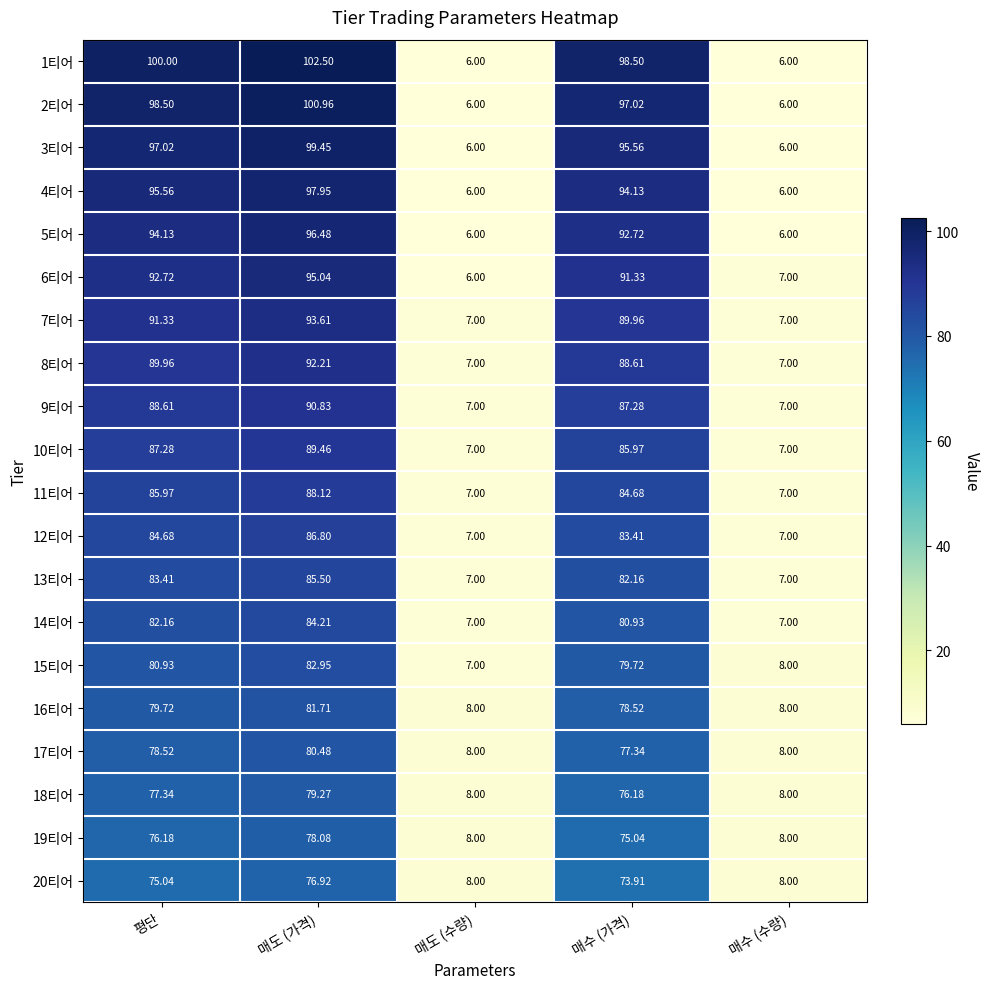

Between 매수 (가격) and 매수 (수량), which series saw the biggest shift?

1티어